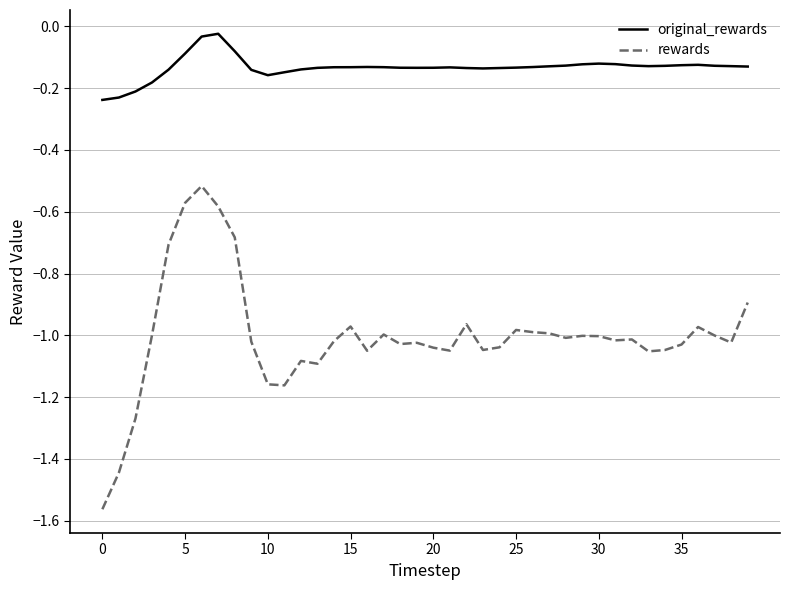

Does the chart have visible grid lines?

Yes